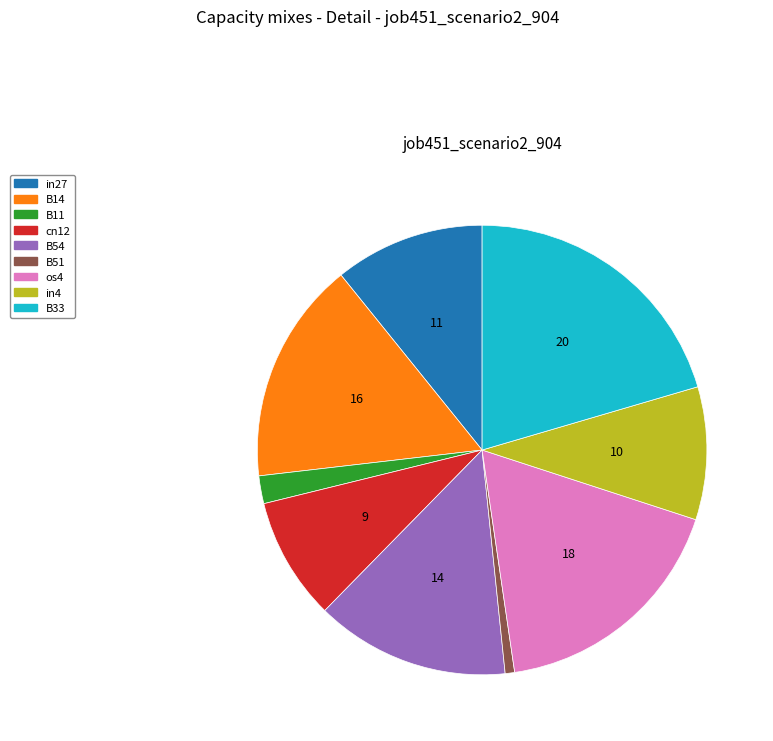

Rank the categories by value from lowest to highest.

B51, B11, cn12, in4, in27, B54, B14, os4, B33